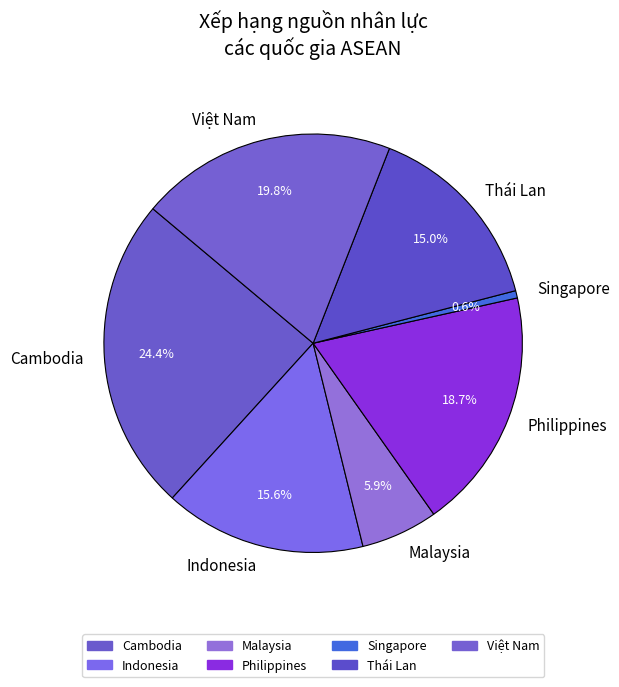

Rank the categories by value from highest to lowest.

Cambodia, Việt Nam, Philippines, Indonesia, Thái Lan, Malaysia, Singapore